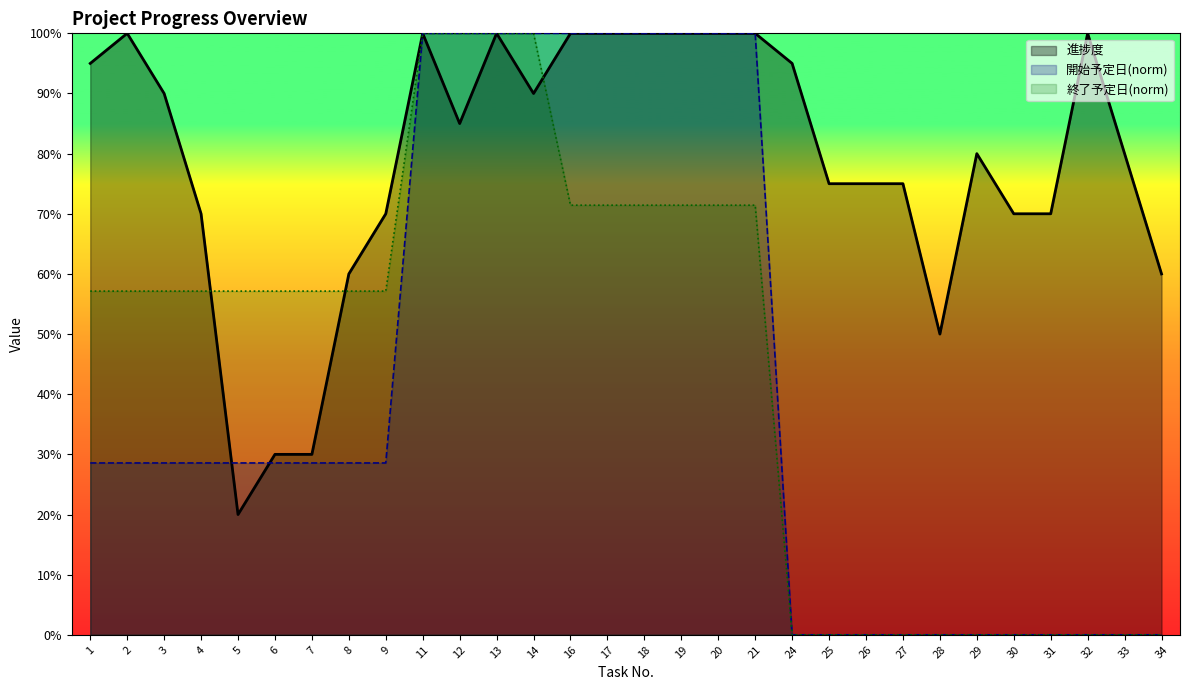

What is the value of the 進捗度 point at the 4th from the left?

70.0